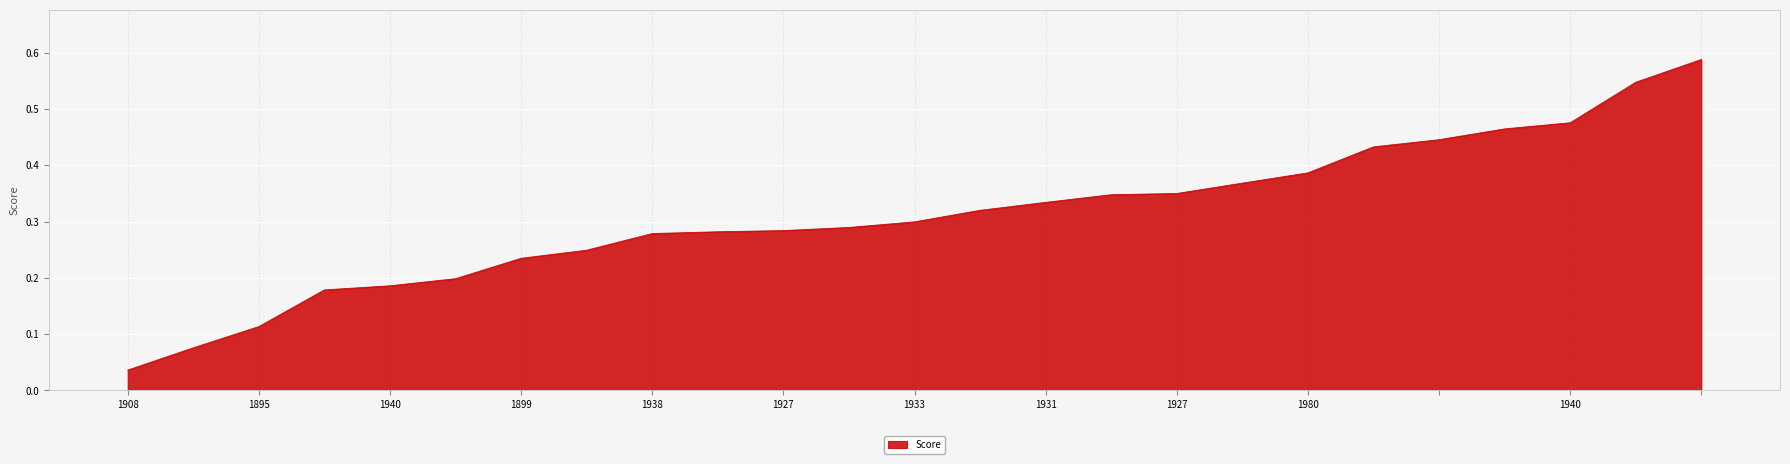

Count the number of categories in the chart.

25